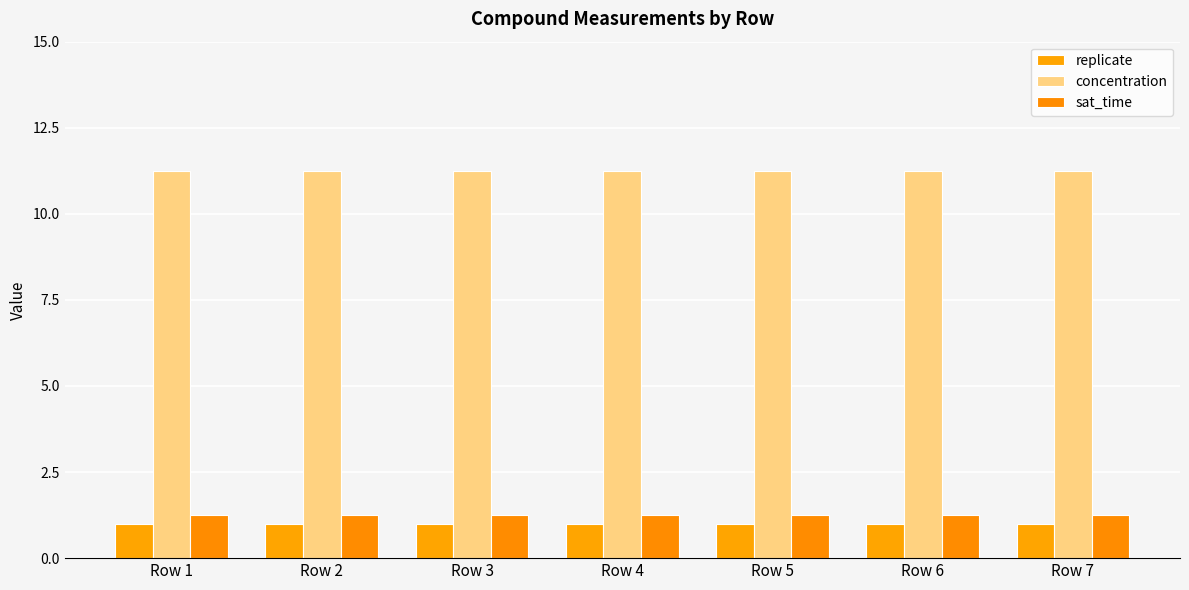

At Row 4, list the series in order from smallest to largest.

replicate, sat_time, concentration